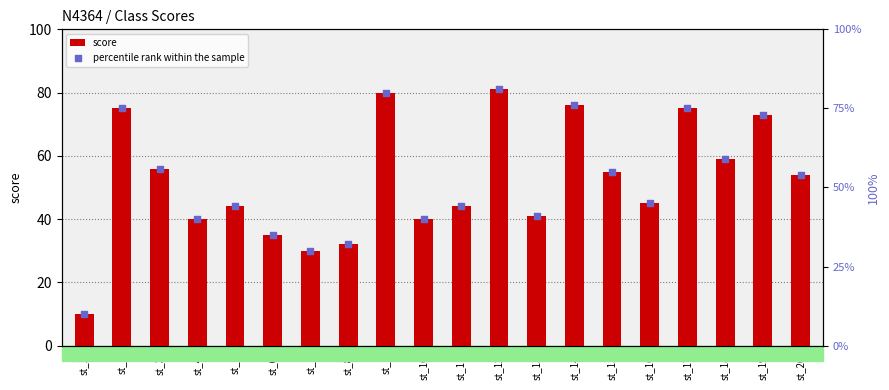

What are all the series names shown in the legend?

score, percentile rank within the sample